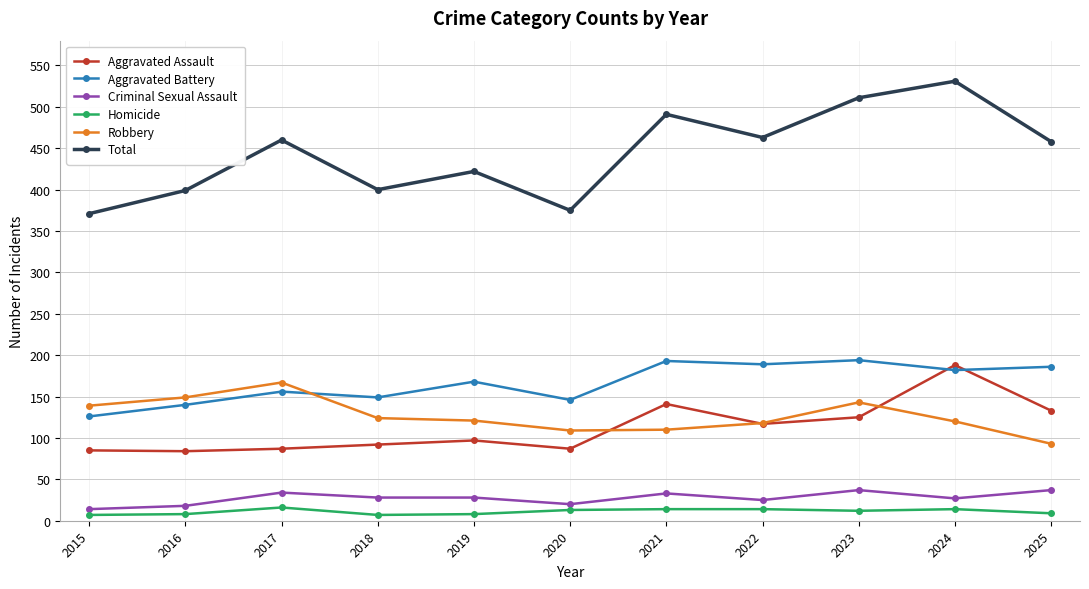

How many lines are shown in the chart?

6